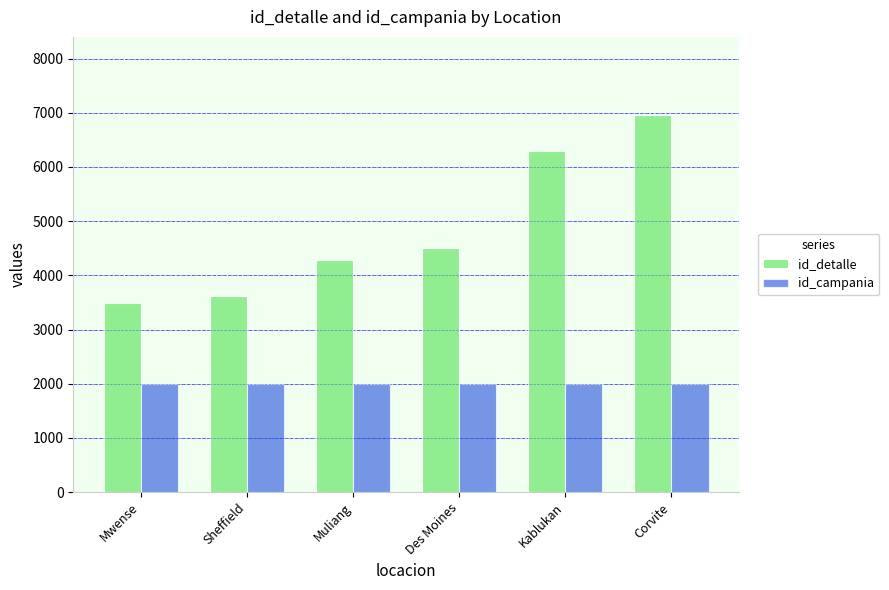

Count the number of data series in this chart.

2